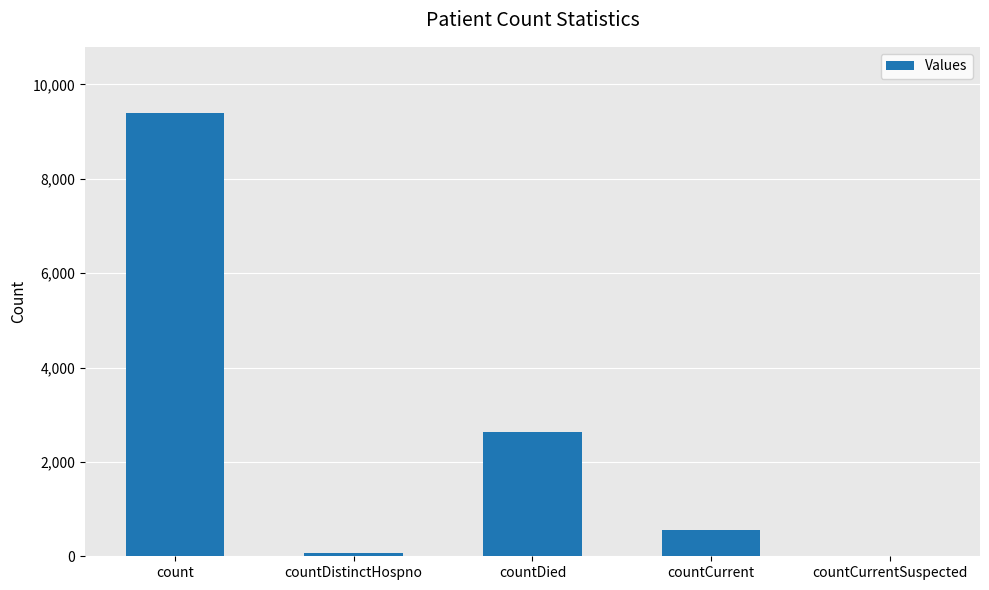

What is the average value?

2531